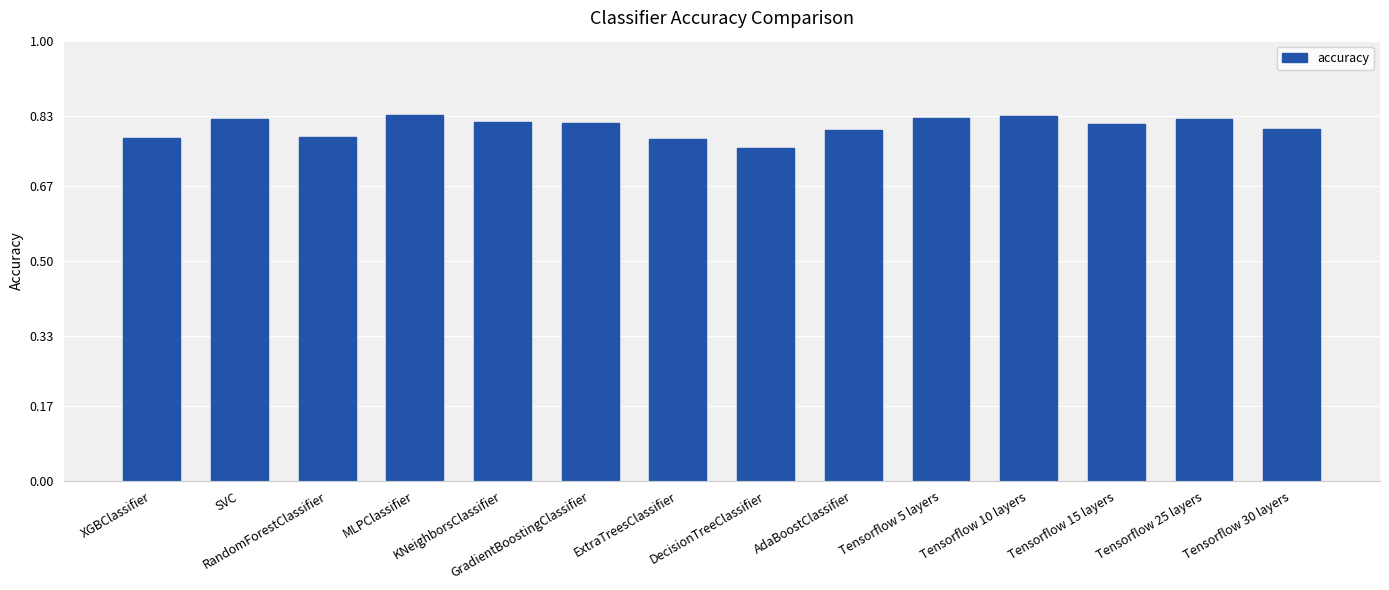

What is the sum of the values at Tensorflow 5 layers and MLPClassifier?

1.7